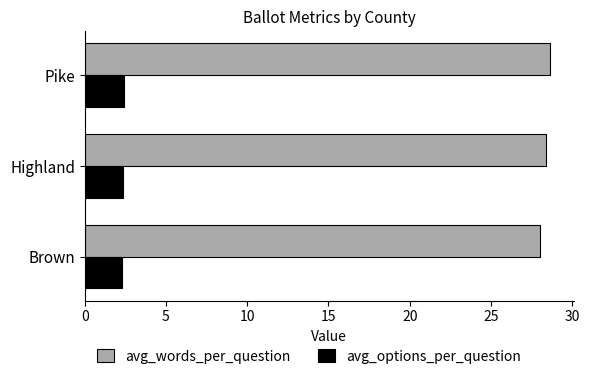

Which series has the largest total across all categories?

avg_words_per_question